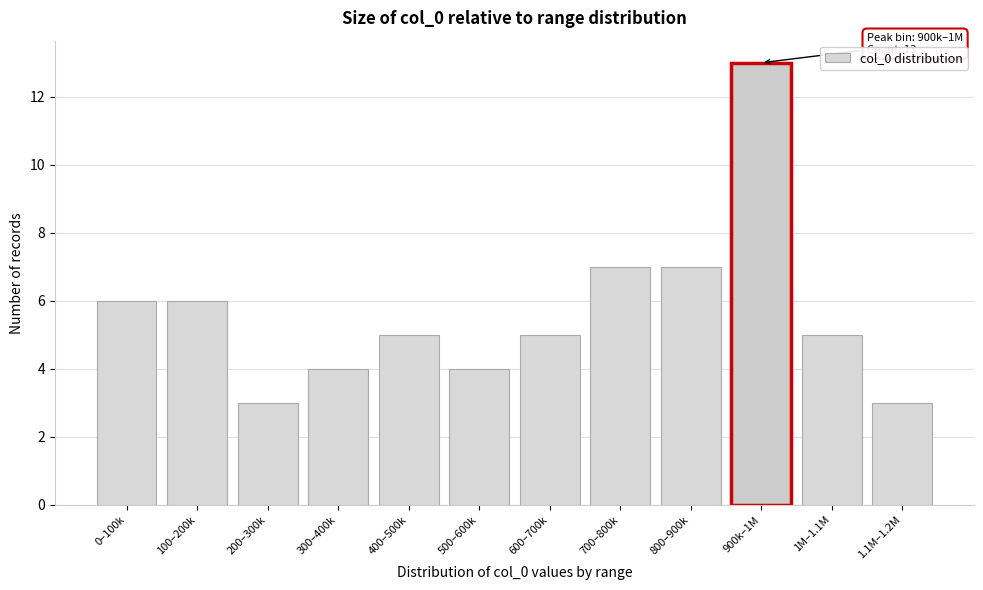

Reading left to right, what are all the values shown in this chart?

0–100k=6	100–200k=6	200–300k=3	300–400k=4	400–500k=5	500–600k=4	600–700k=5	700–800k=7	800–900k=7	900k–1M=13	1M–1.1M=5	1.1M–1.2M=3